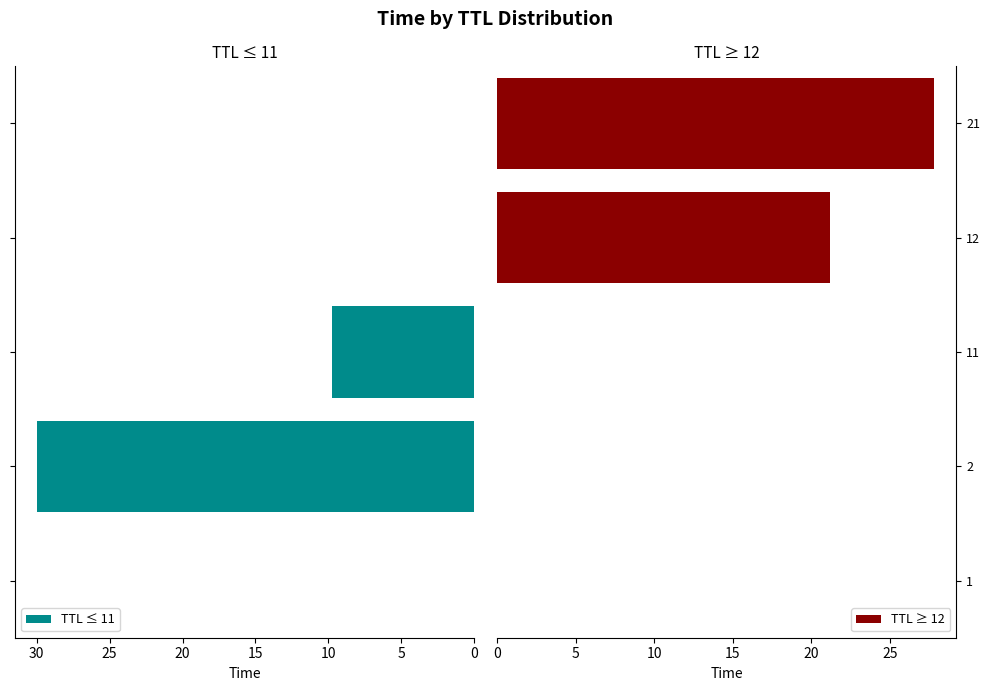

What is the label of the 5th bar from the left?

21